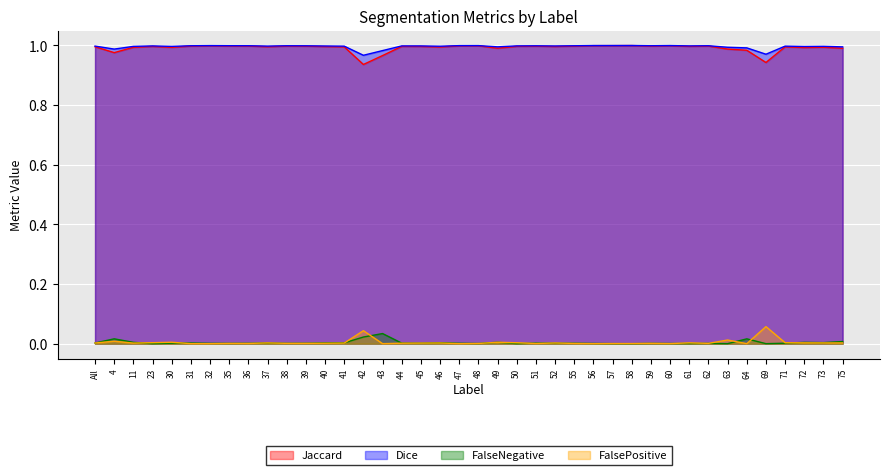

Is the value of Total/Target at 47 greater than the value of Dice at 39?

No